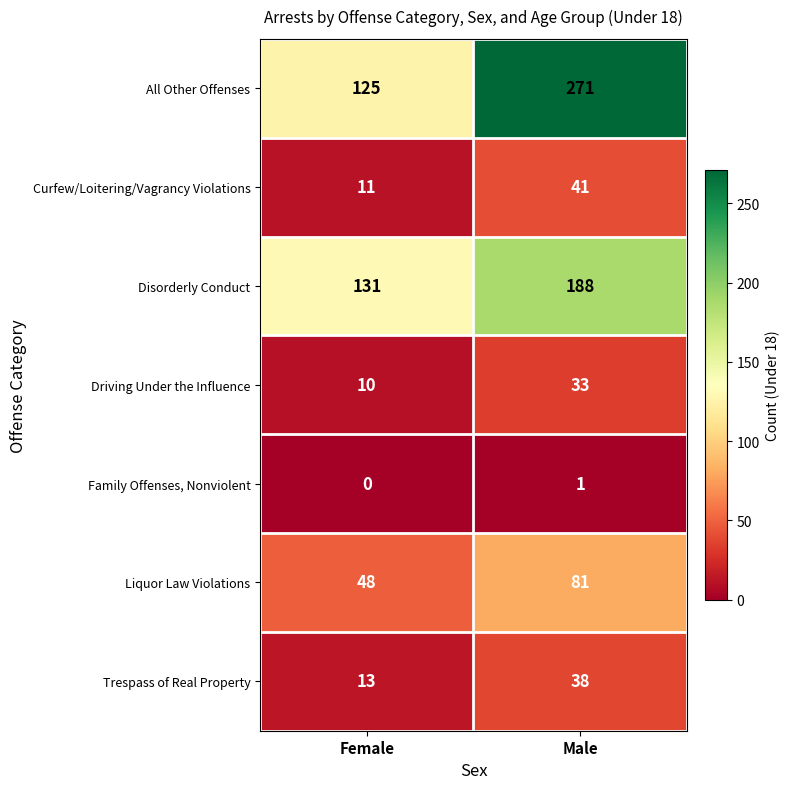

At which label does Driving Under the Influence reach its minimum?

Female